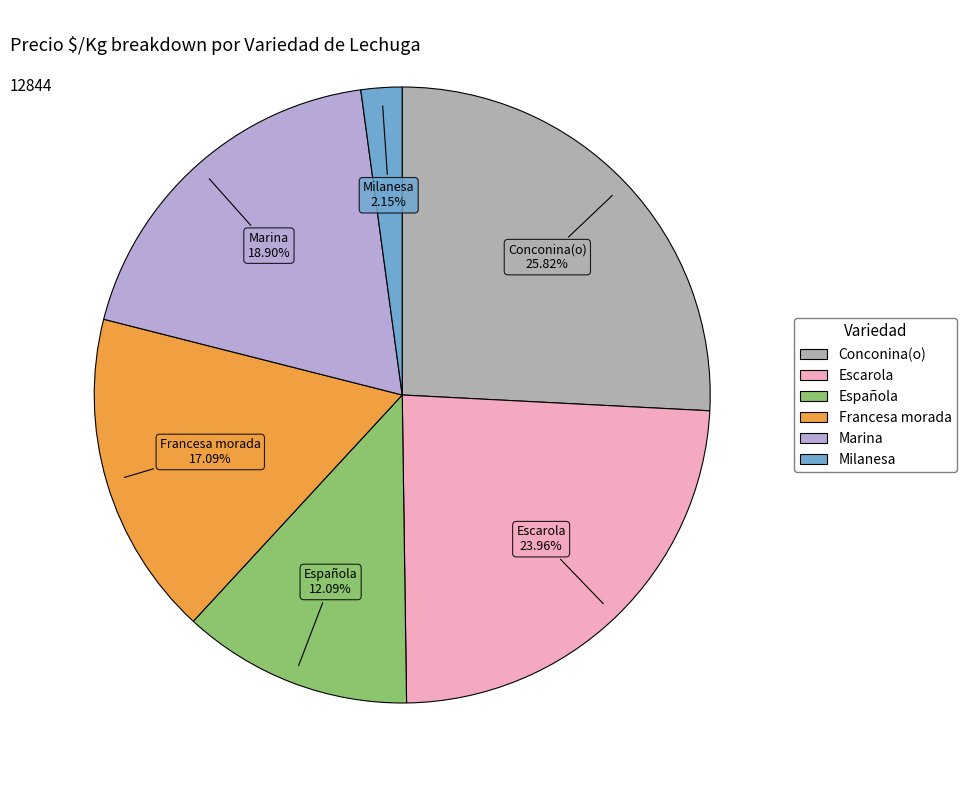

Count the number of slices in the pie.

6